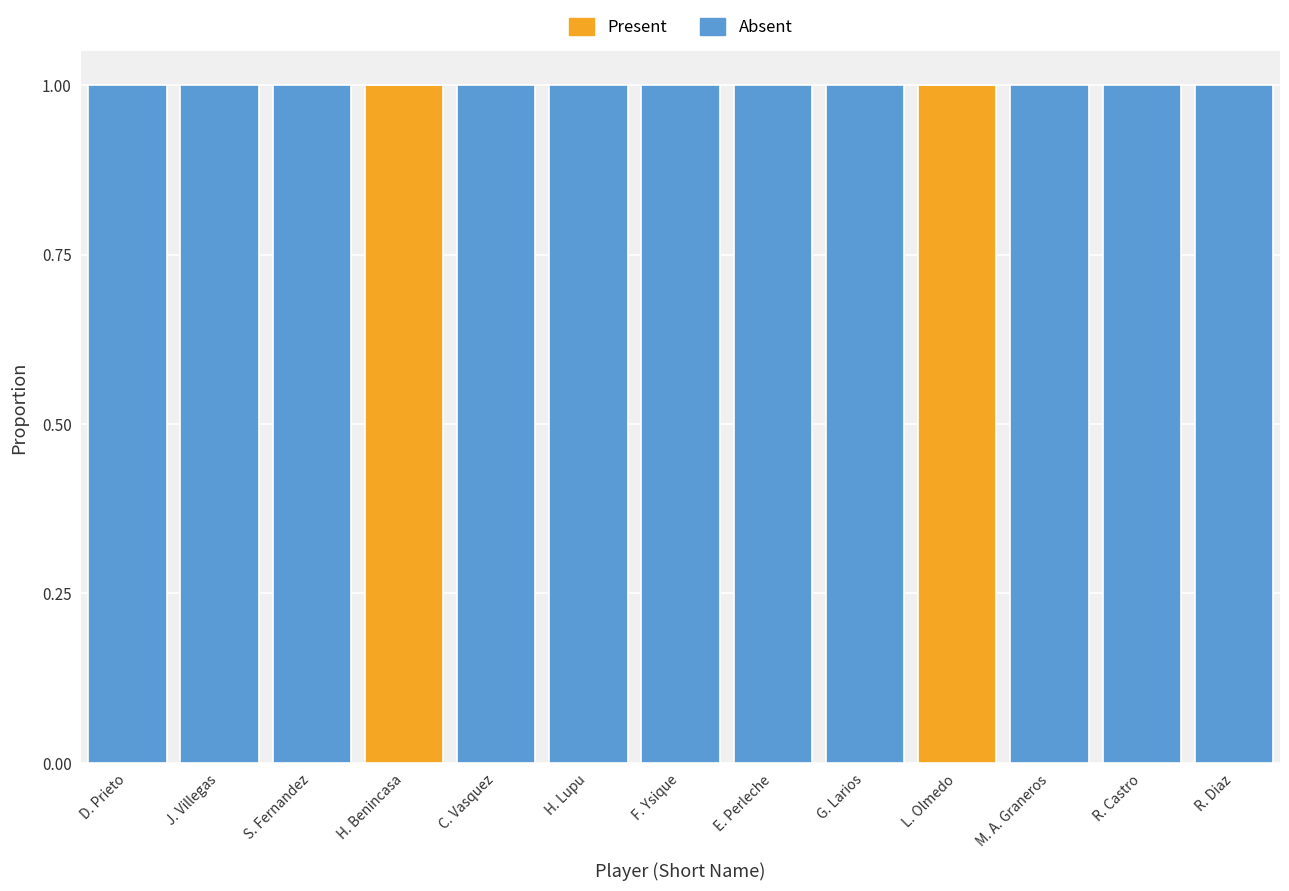

The Present series shows 0 at R. Diaz. True or false?

True